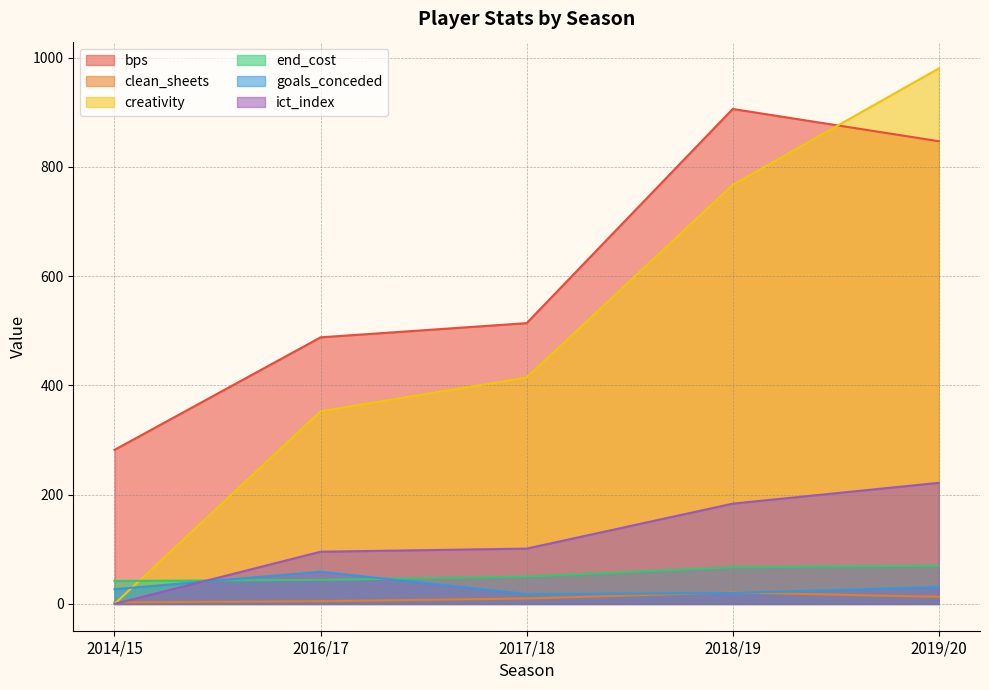

What is the label of the 2nd point from the left?

2016/17